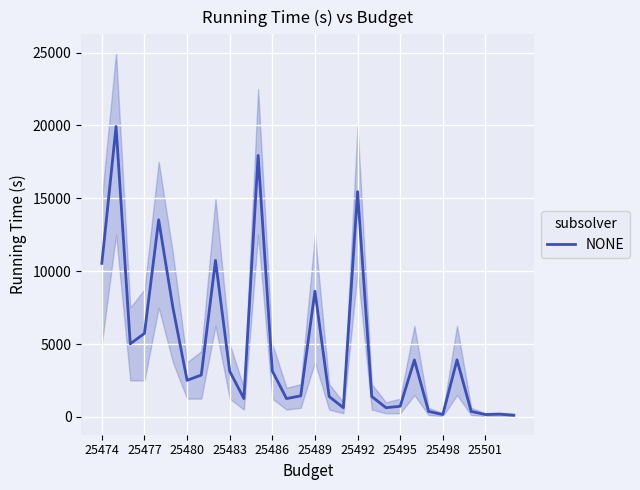

How many interior local peaks (higher than both neighbors) does the data have?

9